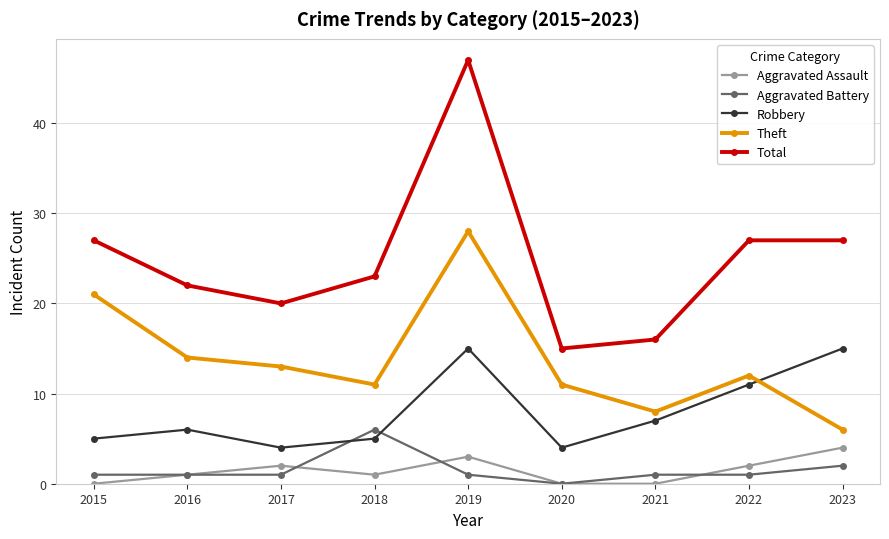

Reading left to right, list all the values displayed in this chart.

Aggravated Assault: 0	1	2	1	3	0	0	2	4
Aggravated Battery: 1	1	1	6	1	0	1	1	2
Robbery: 5	6	4	5	15	4	7	11	15
Theft: 21	14	13	11	28	11	8	12	6
Total: 27	22	20	23	47	15	16	27	27